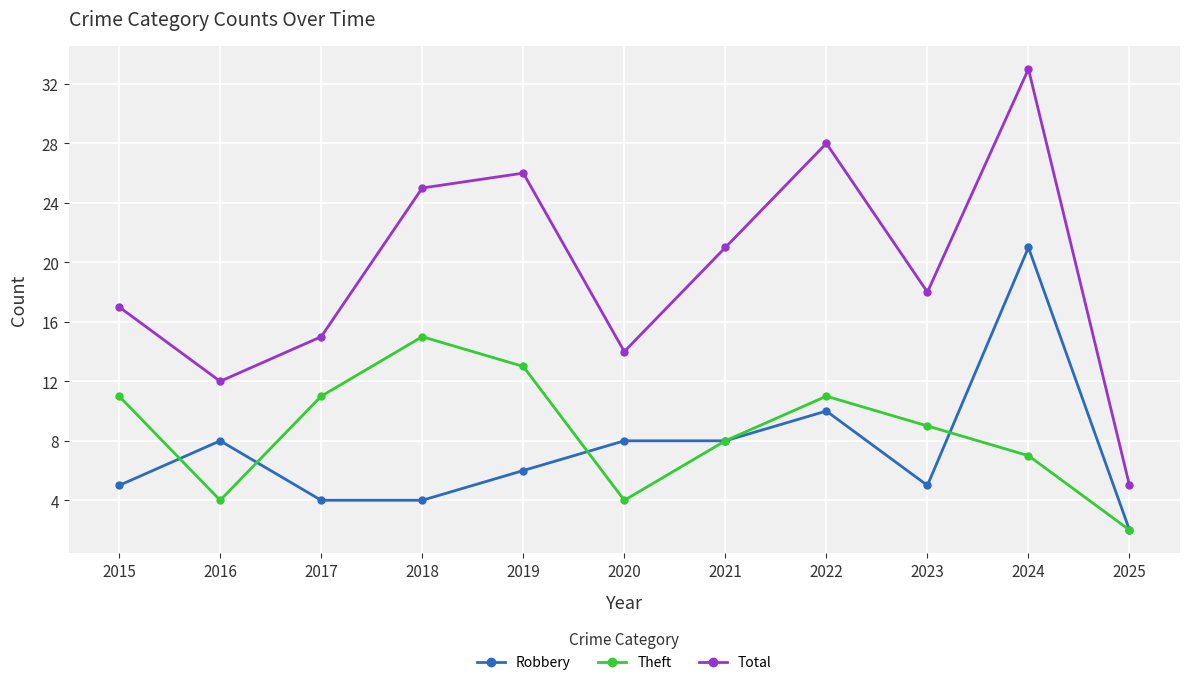

Between 2021 and 2024, which series saw the biggest shift?

Robbery